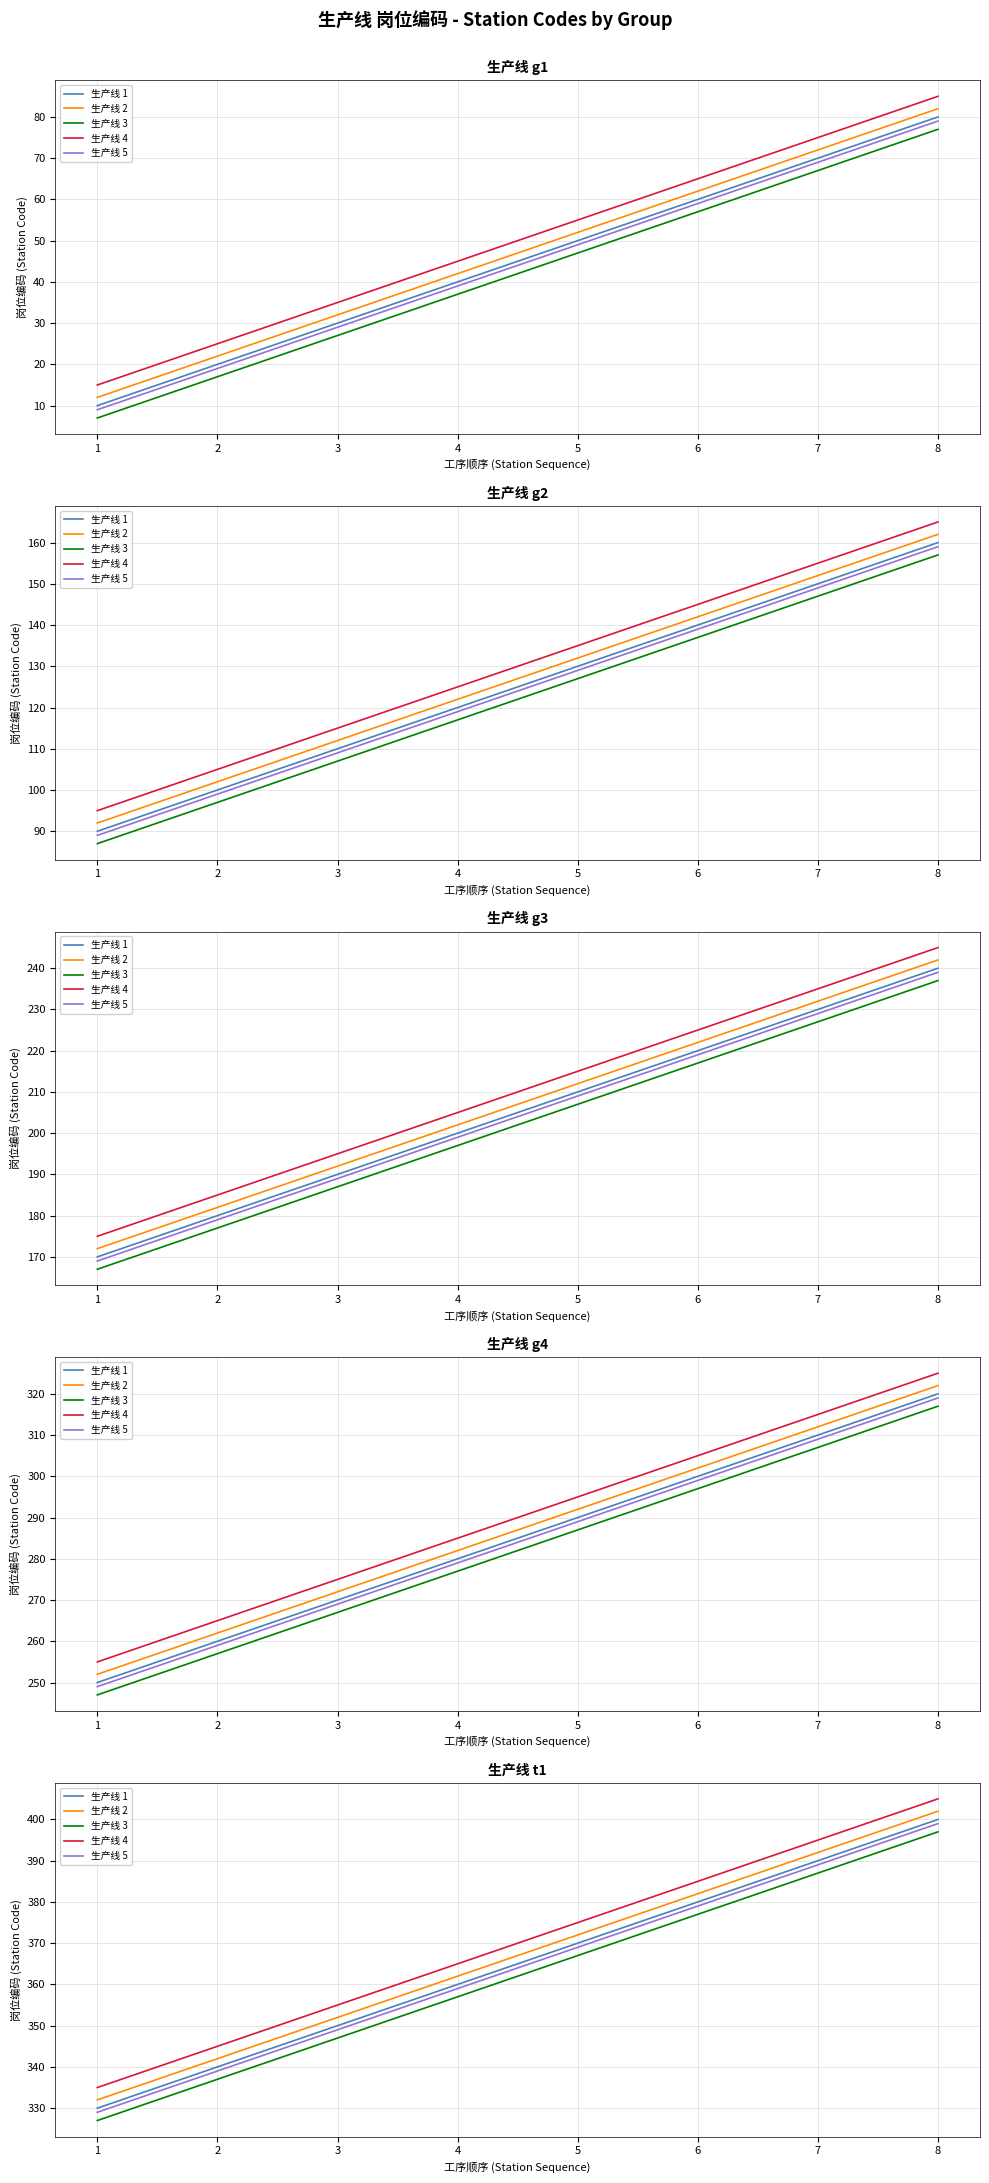

True or false: 生产线 1 and 生产线 4 intersect in this chart.

False